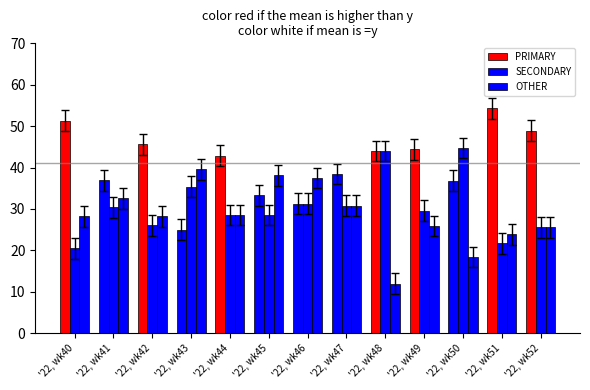

What is the difference between the highest and lowest values at '22, wk50?

26.3